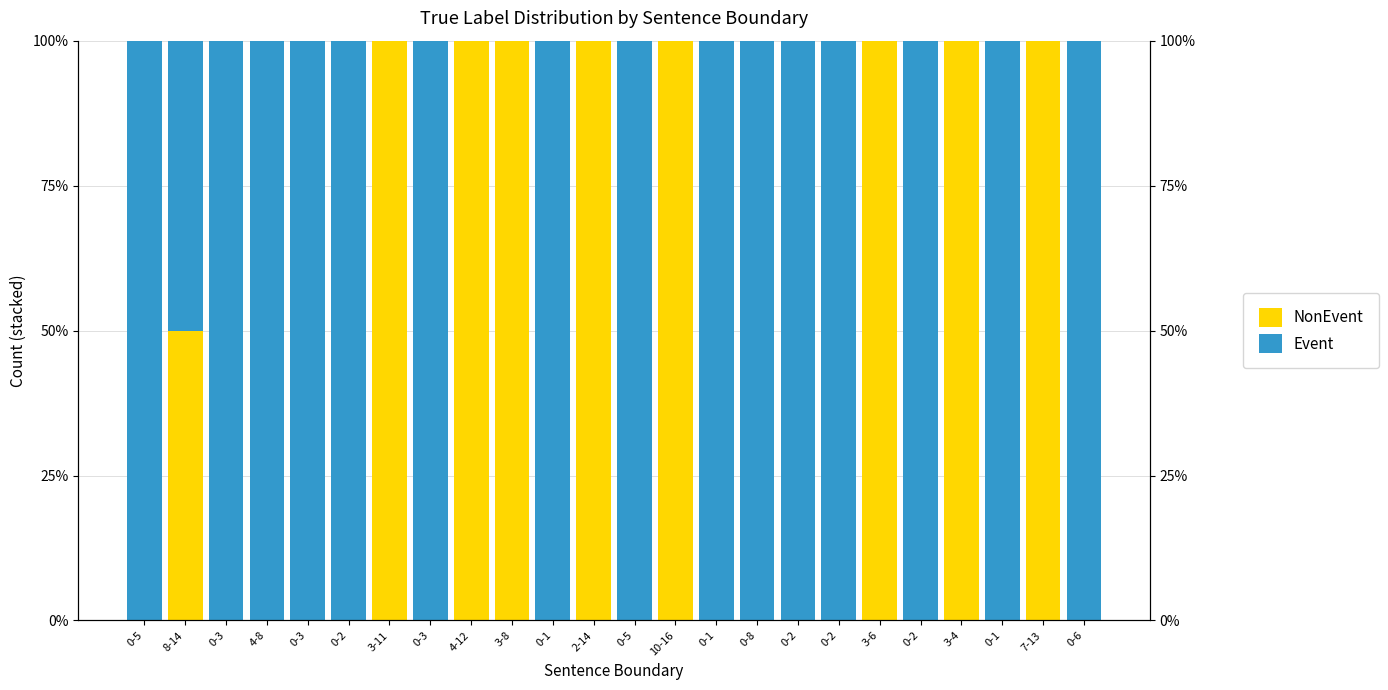

How many bars are there in total?

48